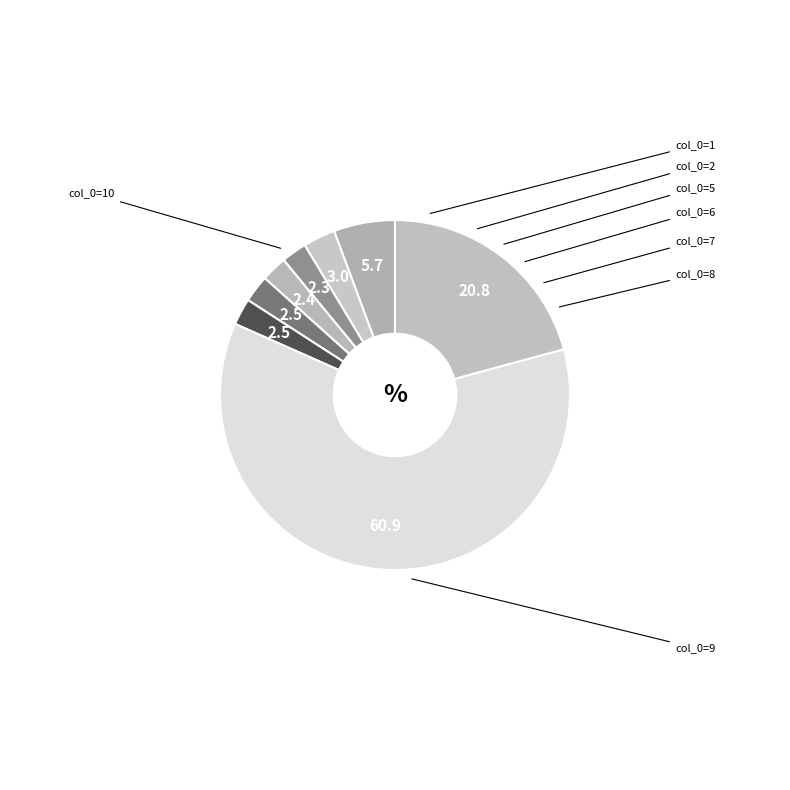

How many slices are in this pie chart?

8